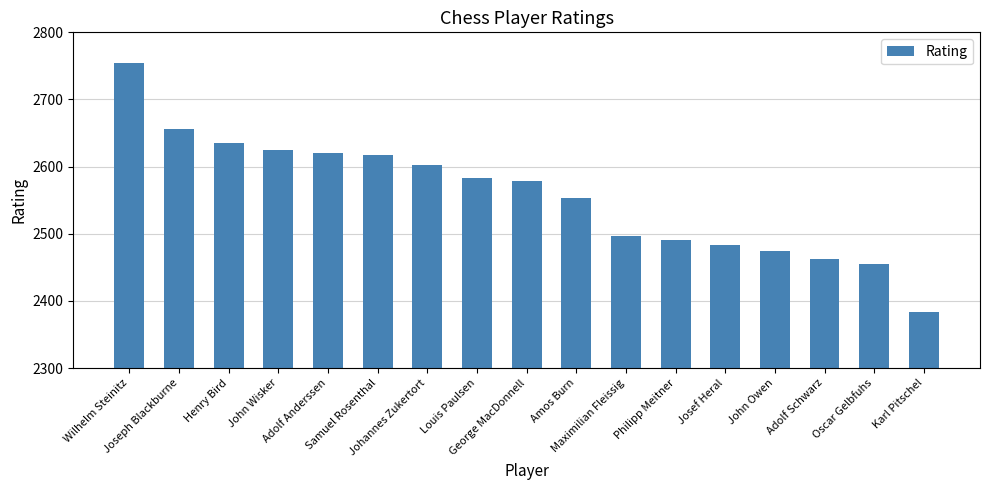

What is the difference between the maximum and minimum values?

372